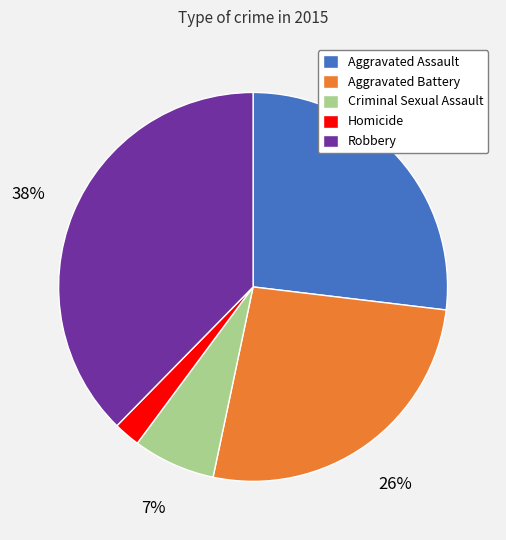

Is it true that Aggravated Assault is 39% of the pie?

False